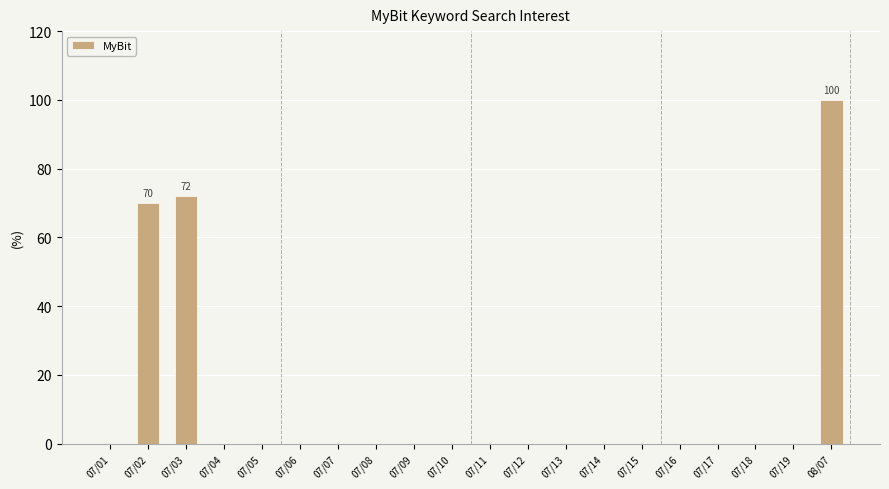

Is it true that the value at 08/07 is 177?

False